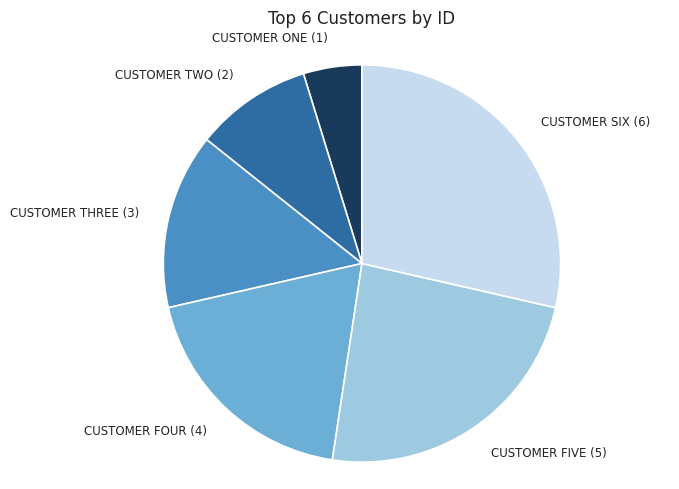

Is there any slice that represents more than half of the pie?

No